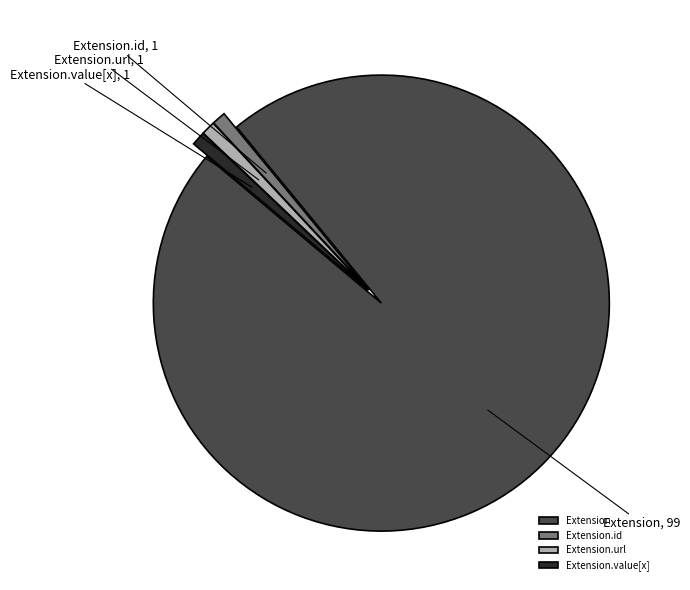

Between Extension and Extension.url, which is larger?

Extension